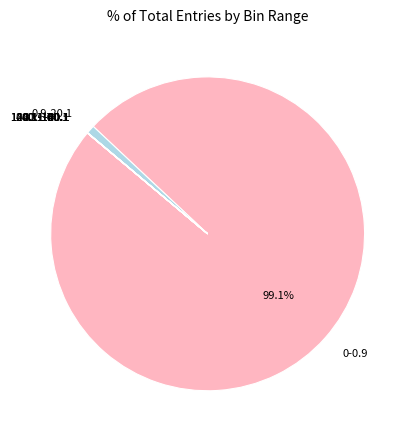

Approximately how many times larger is the value at 0-0.9 compared to 0.9-20.1?

115.9